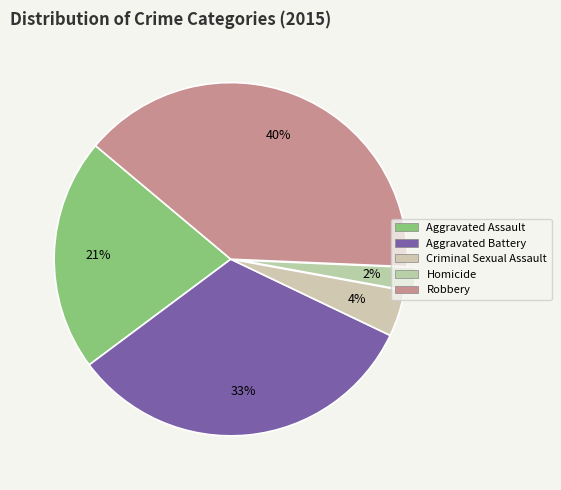

Is there any slice that represents more than half of the pie?

No